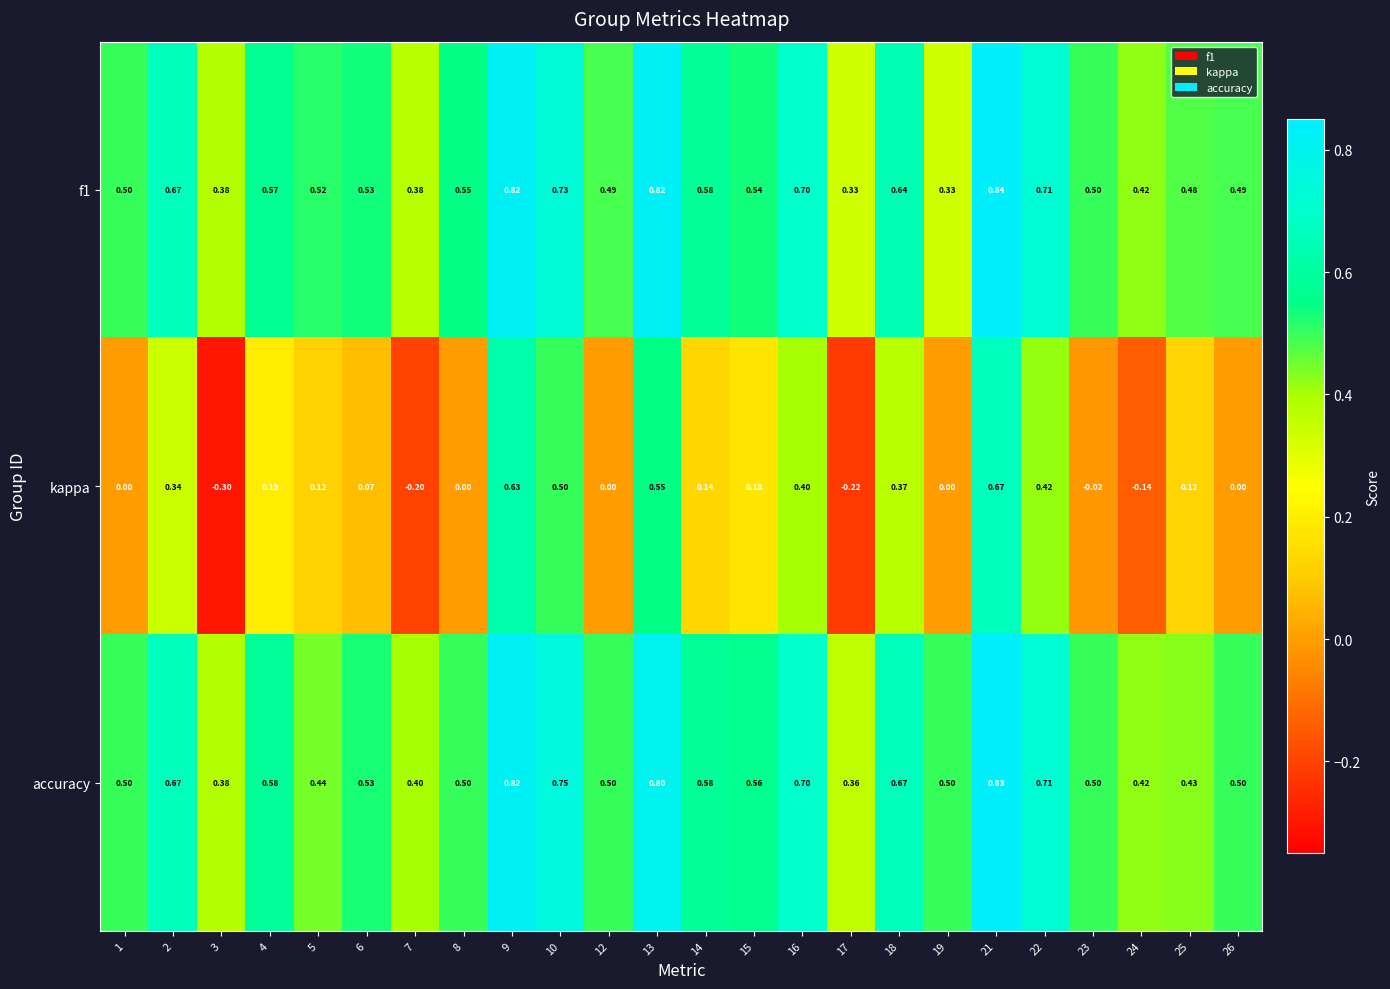

Which series has the largest total across all categories?

accuracy